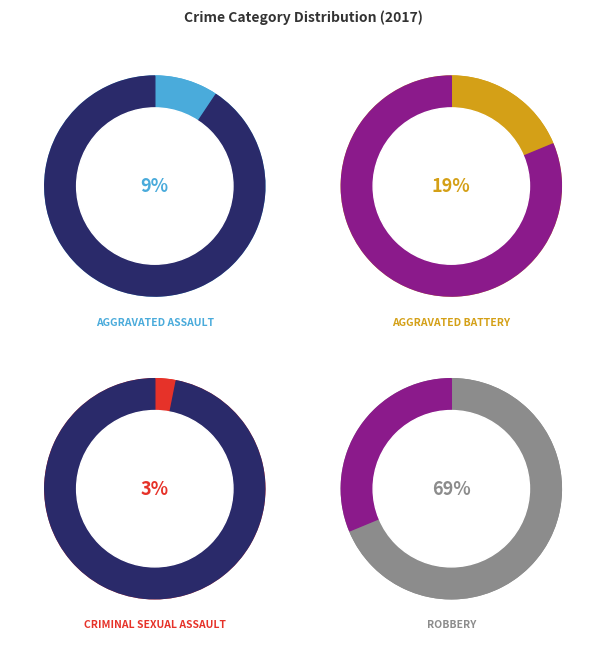

Which has a higher value, Aggravated Assault or Aggravated Battery?

Aggravated Battery